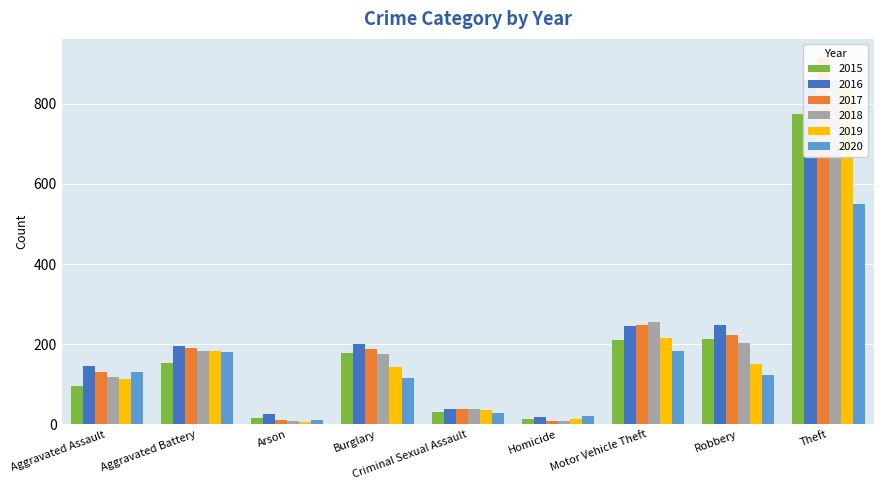

What is the difference between the second highest and minimum values in the 2019 series?

210